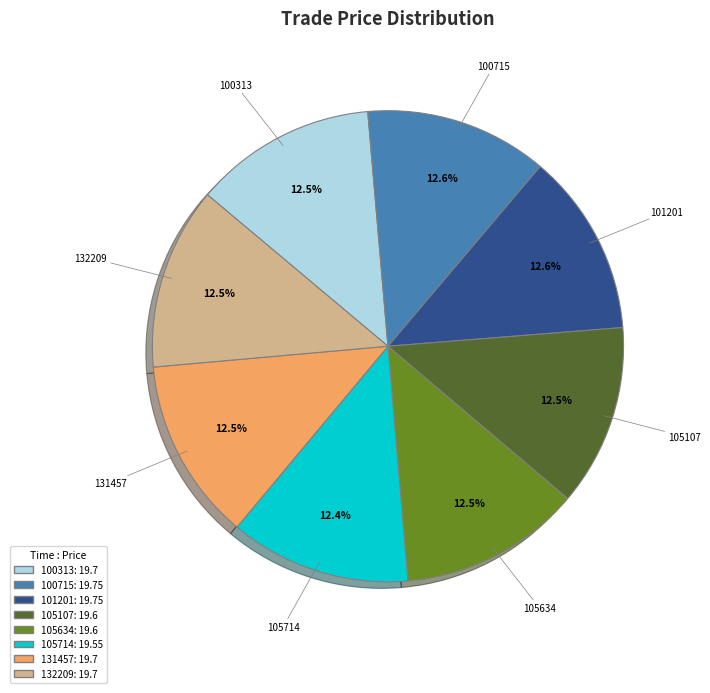

Does 132209 represent more than half of the total?

No